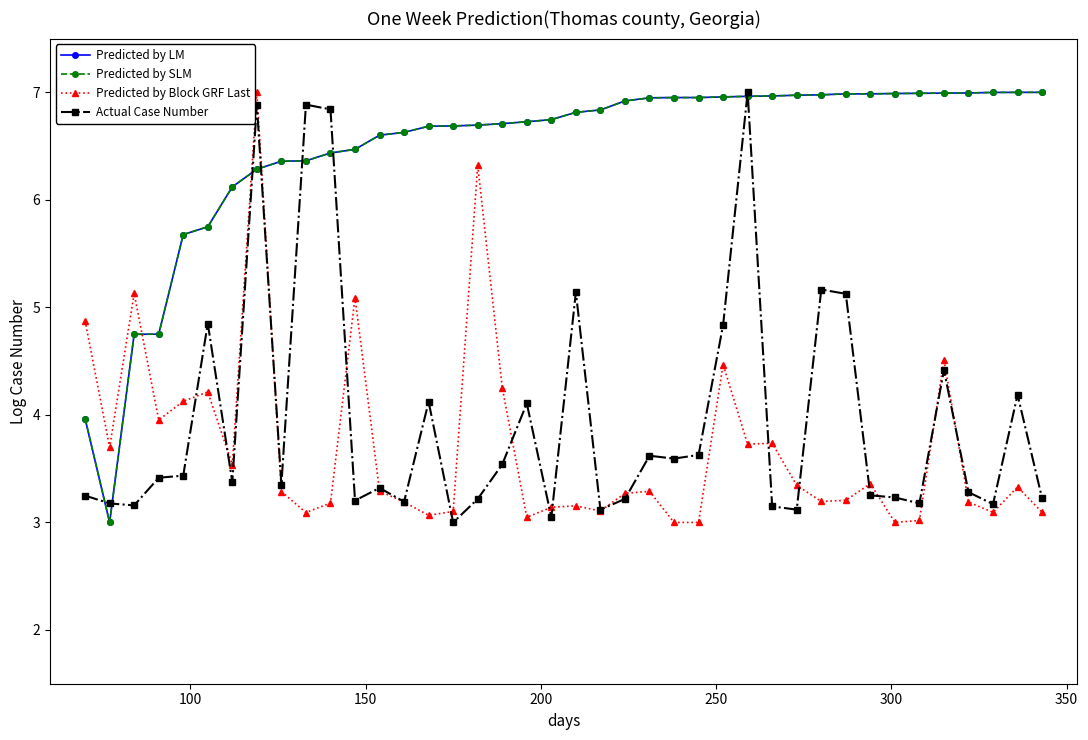

What is the maximum value for Actual Case Number?

7.0